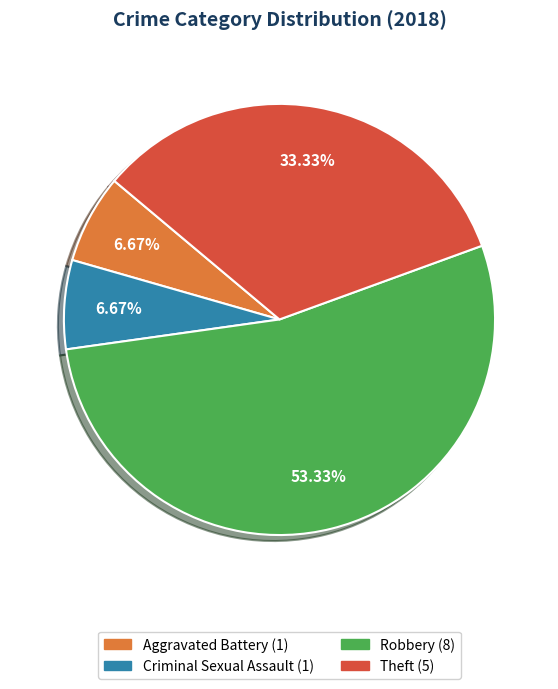

To the nearest percent, what is the combined percentage of Theft and Robbery?

87%